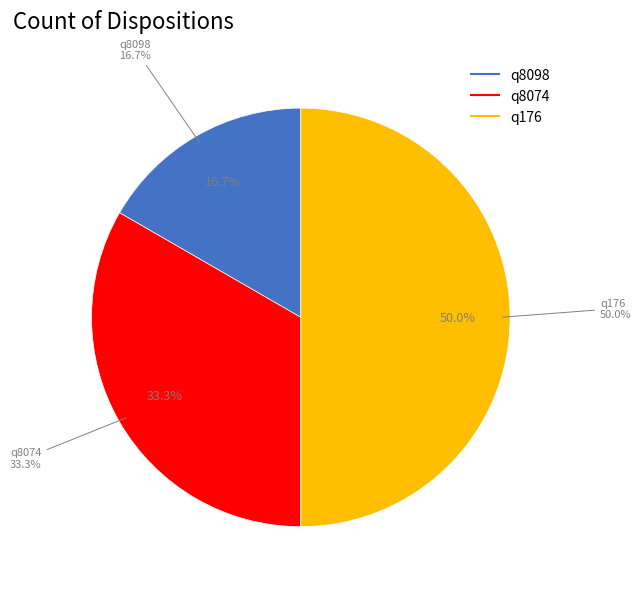

To the nearest percent, what is the combined percentage of q176 and q8098?

67%